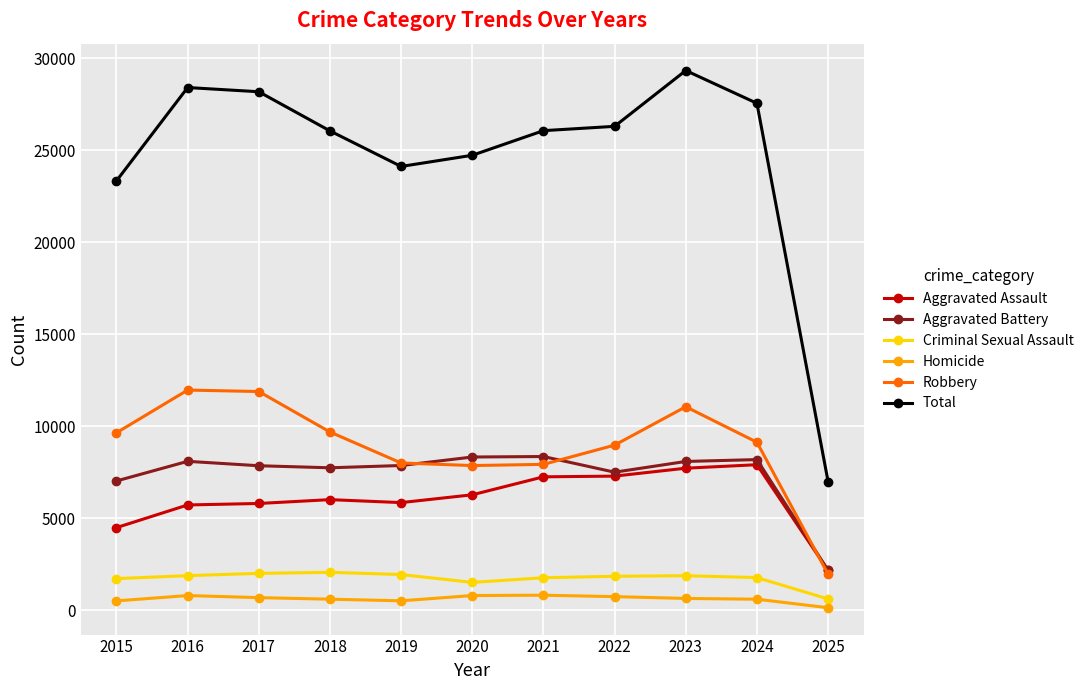

What is the value of the Total point at the 7th from the left?

26067